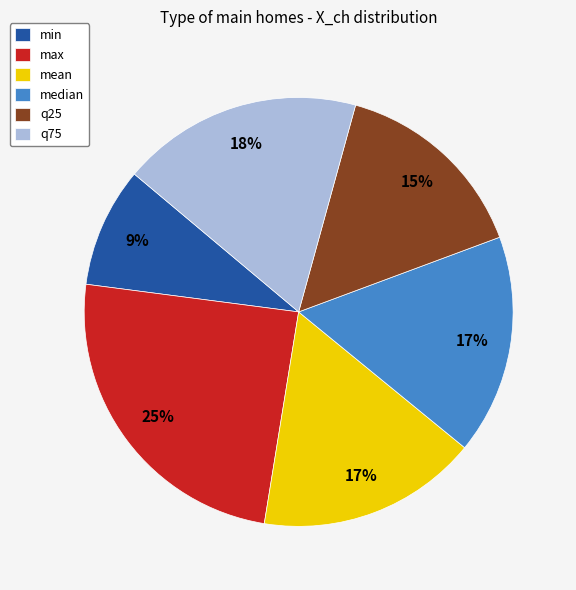

Is the sum of mean and median greater than half?

No